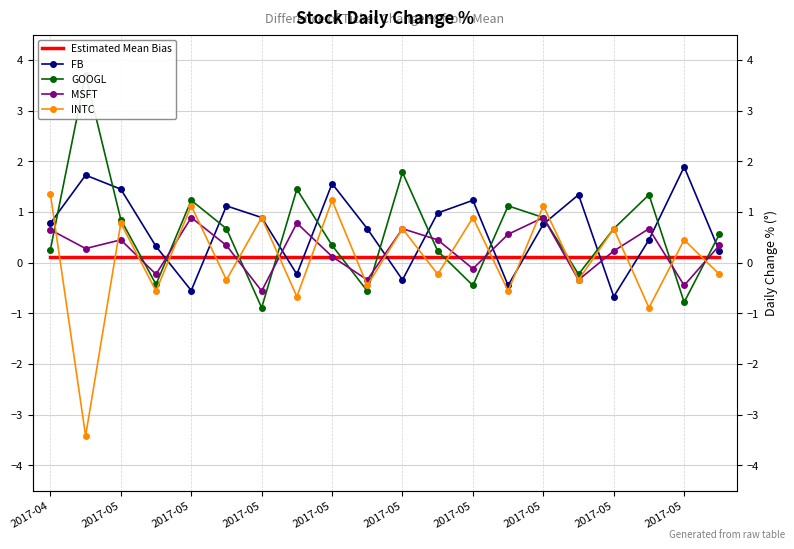

Is it true that INTC equals 1.7 at 2017-05?

False